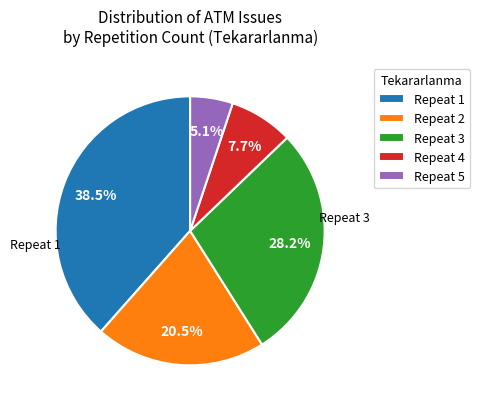

Which category has the biggest portion of the pie?

Repeat 1